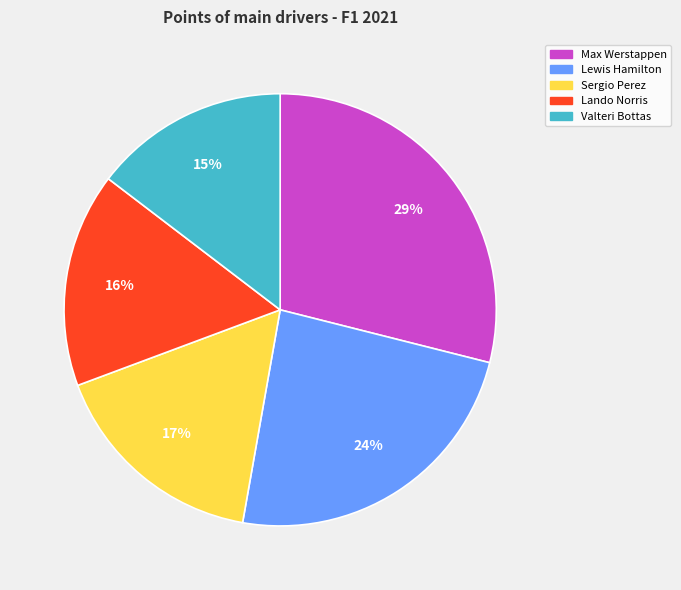

Do Valteri Bottas and Lewis Hamilton together represent more than half of the pie?

No